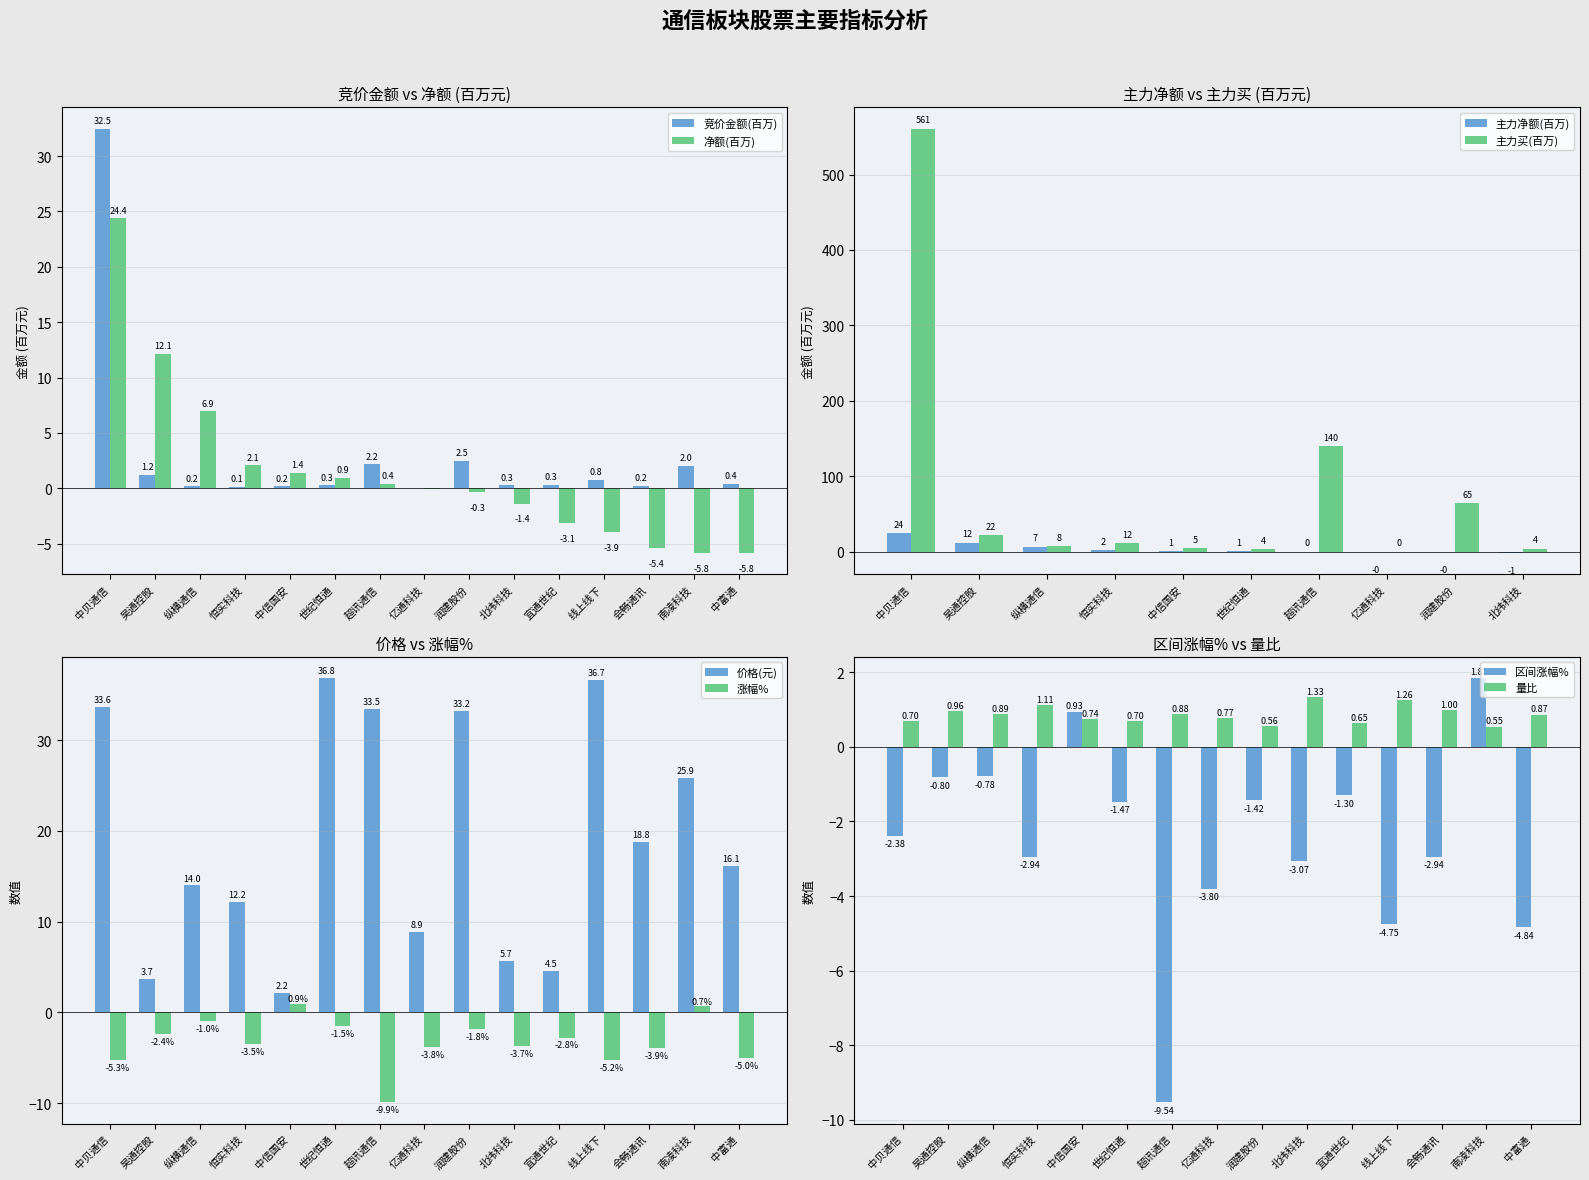

What is the sum of the 竞价金额 values at 恒实科技 and 润建股份?

2.6